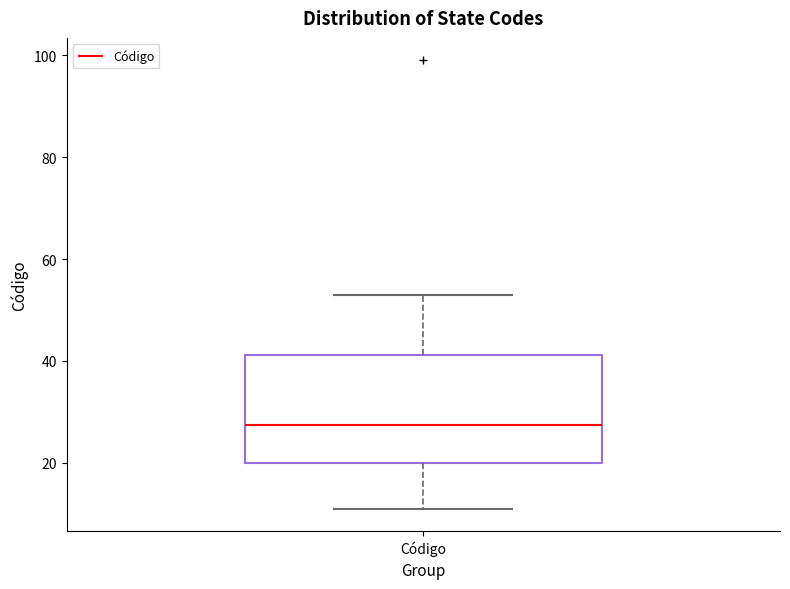

Read this box plot against the y-axis: the position of the median line, the range covered by the box, and the ends of both whiskers. The values are not printed on the chart, so give them approximately, as read against the axis.

median 28, box 20 to 42, whiskers 12 to 54